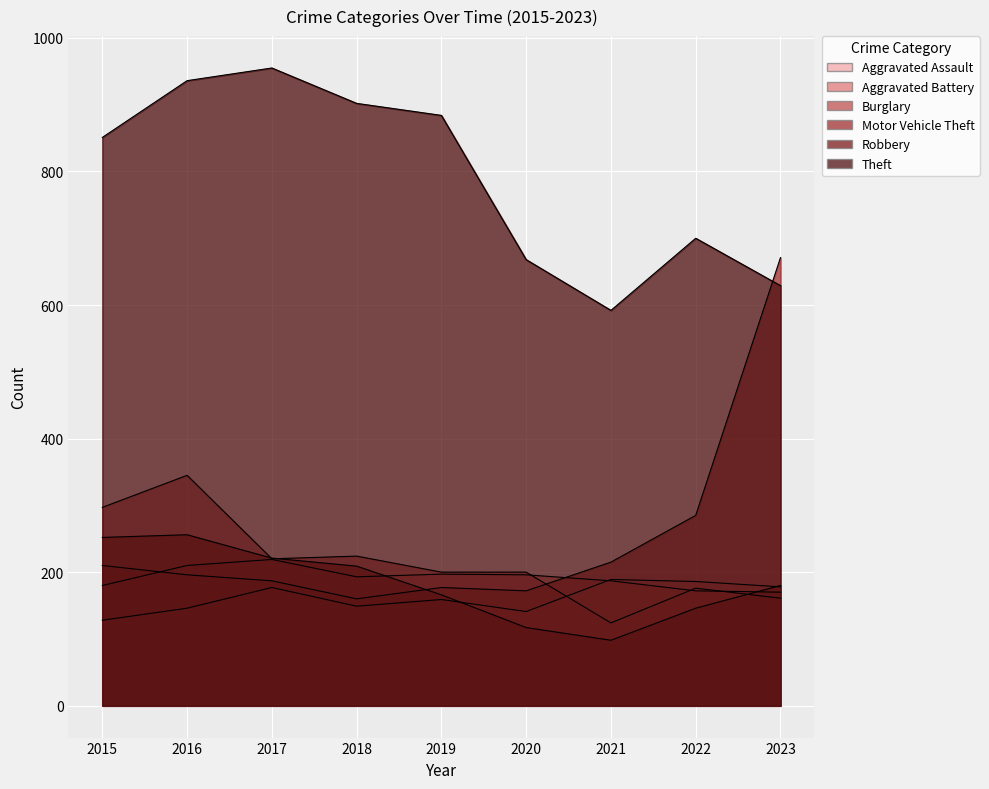

Reading left to right, list all the values displayed in this chart.

Aggravated Assault: 128	146	177	149	159	141	189	186	178
Aggravated Battery: 180	210	219	193	197	196	187	172	170
Burglary: 297	345	220	224	200	200	124	176	161
Motor Vehicle Theft: 210	196	187	160	177	172	215	285	671
Robbery: 252	256	221	209	166	117	98	146	180
Theft: 851	936	955	902	884	668	592	700	629